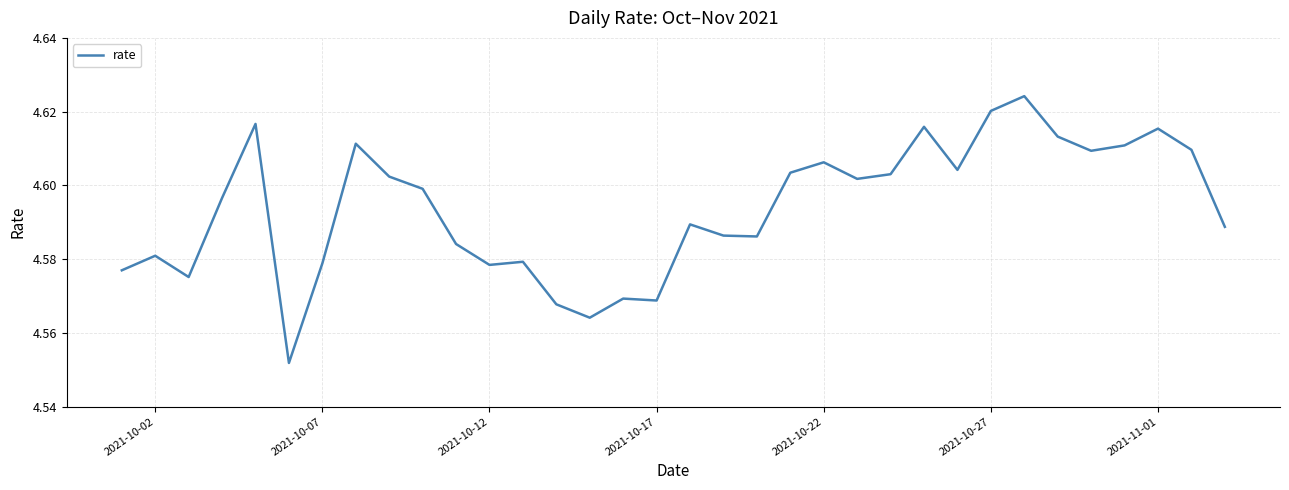

What is the value of the 28th point from the left?

4.6